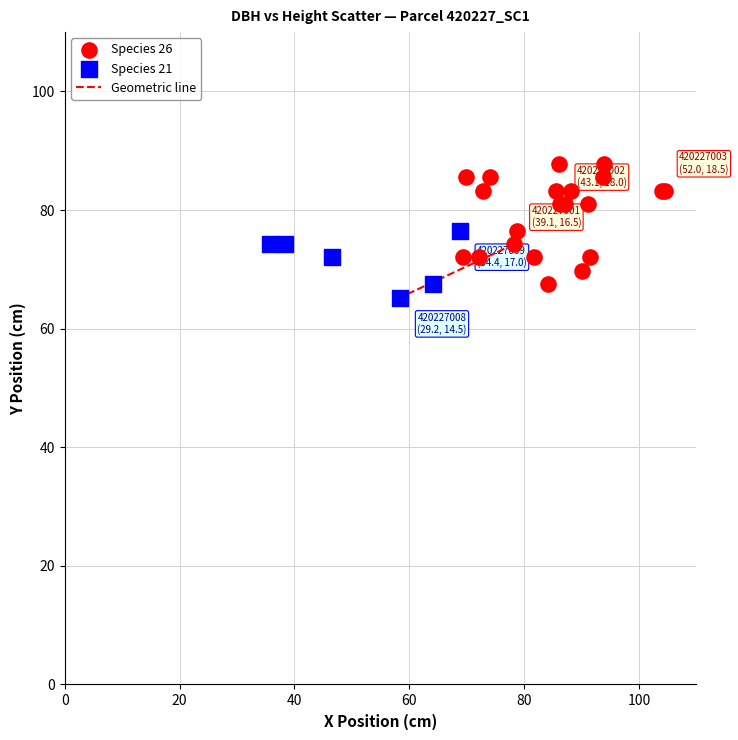

Which series has the largest Y range (max minus min)?

Species 26